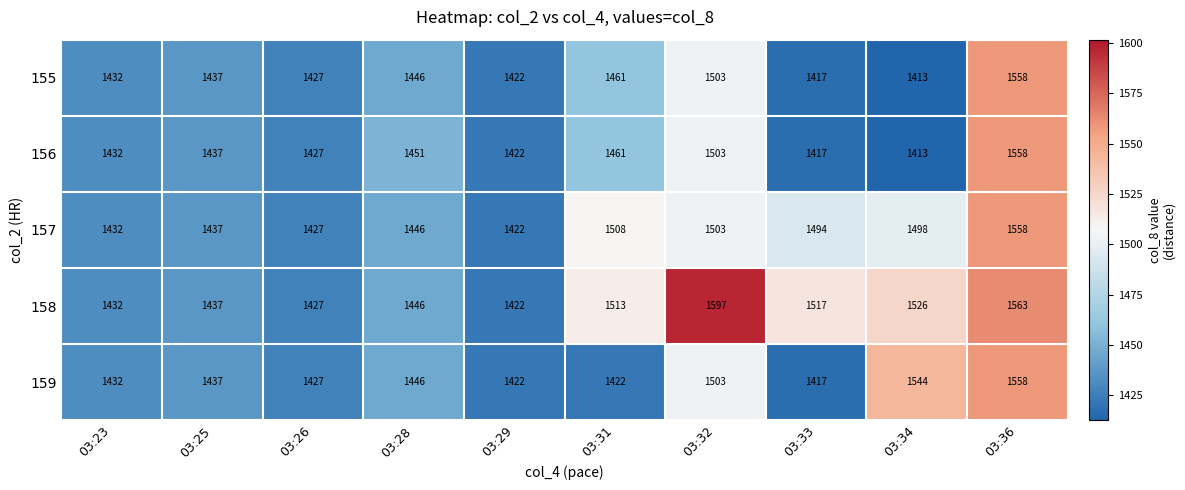

Is it true that 158 equals 901 at 03:32?

False